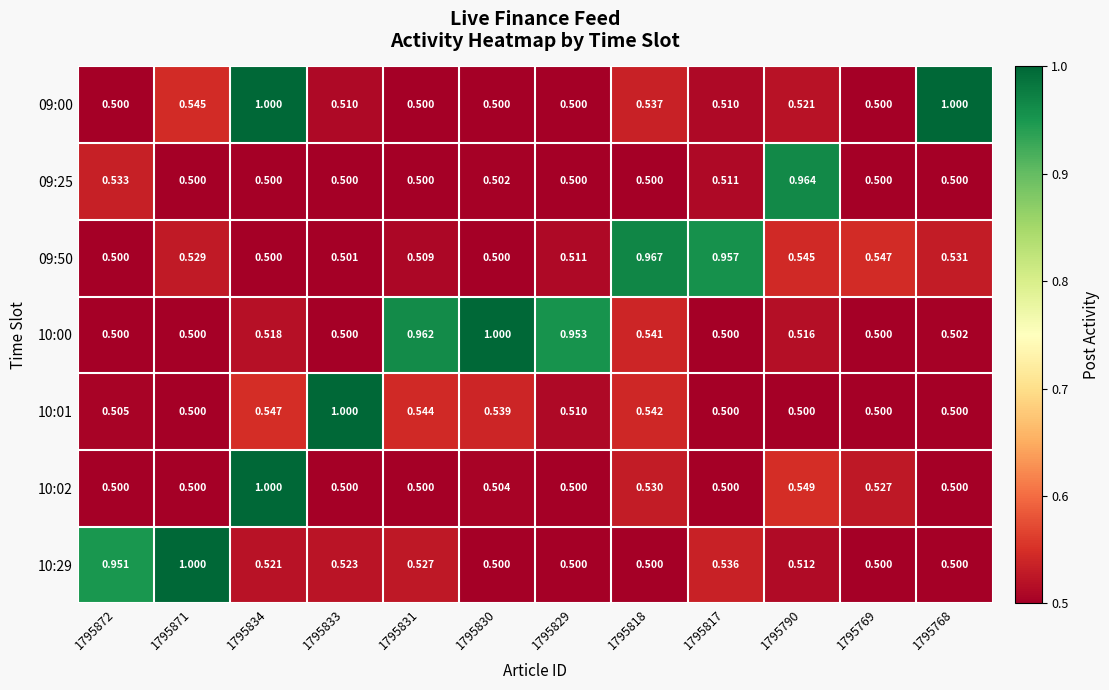

Is the value of 10:02 at 1795818 greater than the value of 10:29 at 1795768?

Yes